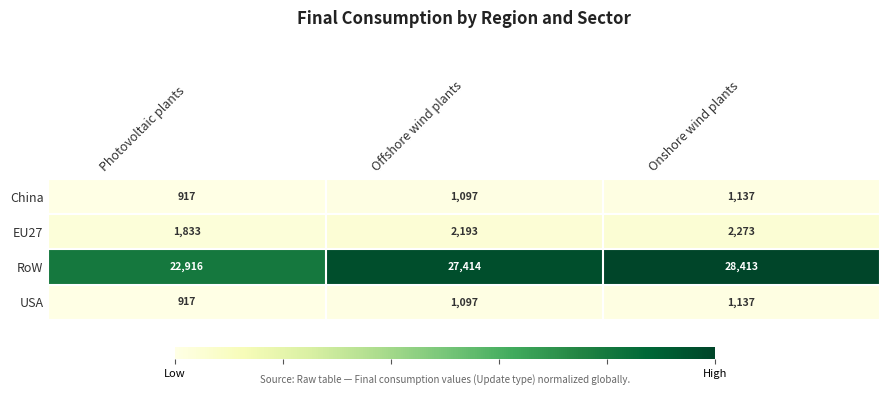

Reading right to left, list all the values displayed in this chart.

China: 1137	1097	917
EU27: 2273	2193	1833
RoW: 28413	27414	22916
USA: 1137	1097	917